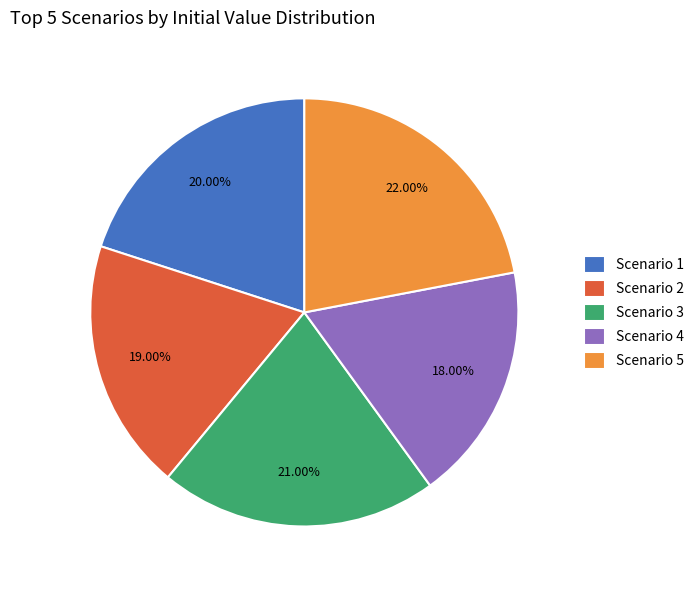

Combined, do Scenario 4 and Scenario 3 account for over 50%?

No